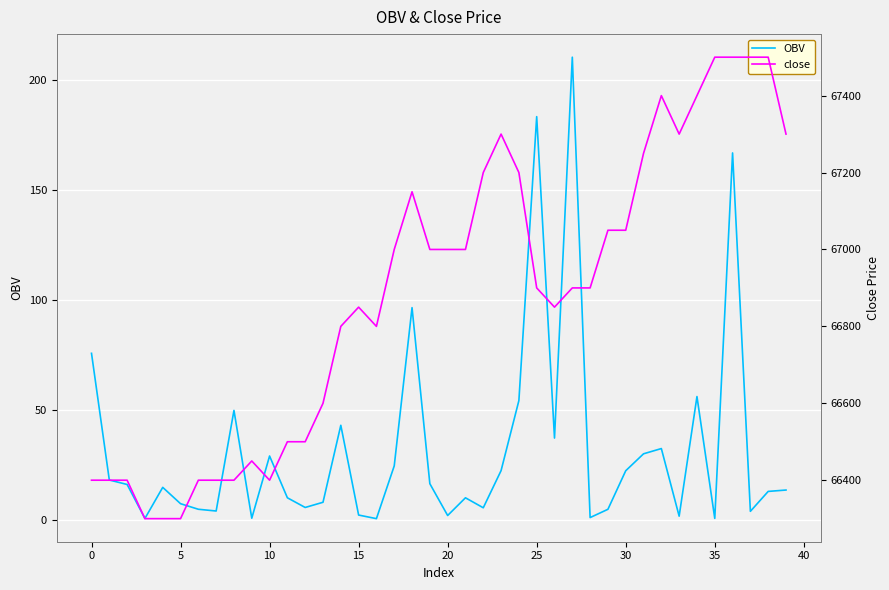

The close series shows 67500.0 at 37. True or false?

True